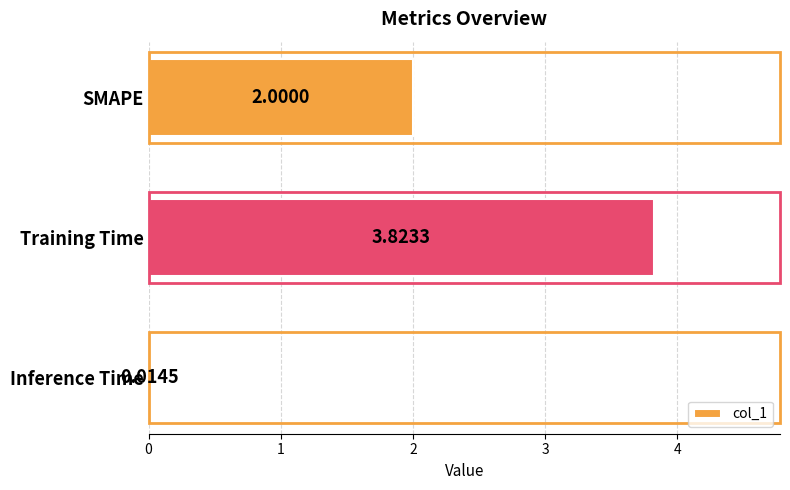

What is the change in value from SMAPE to Training Time?

+1.8